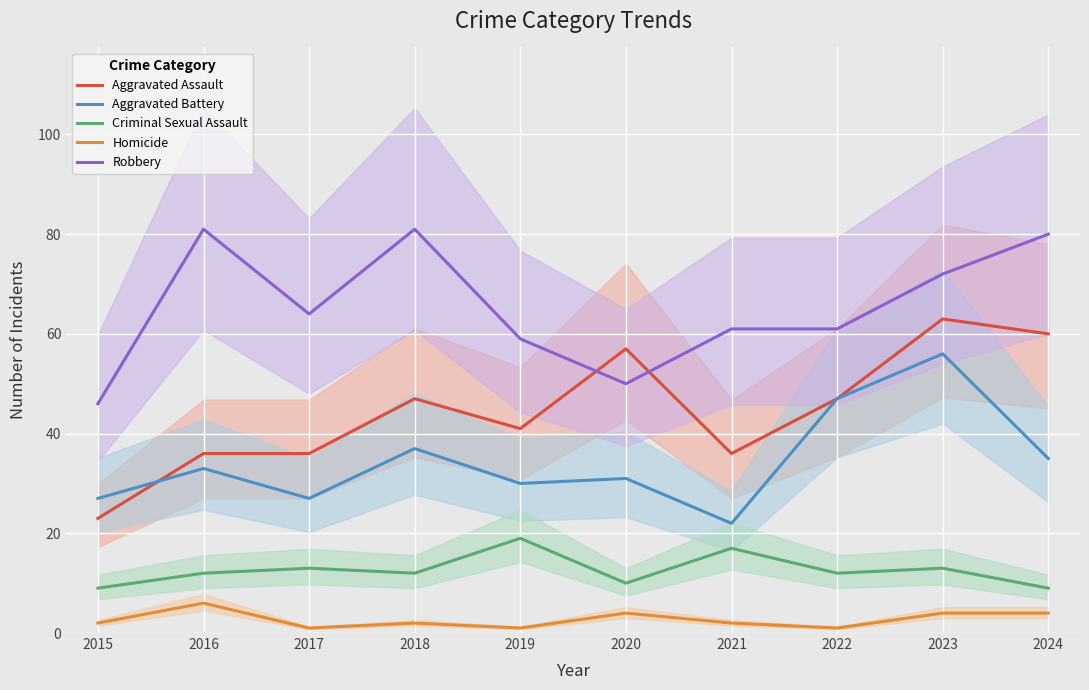

Reading left to right, what are all the values shown in this chart?

Aggravated Assault: 23	36	36	47	41	57	36	47	63	60
Aggravated Battery: 27	33	27	37	30	31	22	47	56	35
Criminal Sexual Assault: 9	12	13	12	19	10	17	12	13	9
Homicide: 2	6	1	2	1	4	2	1	4	4
Robbery: 46	81	64	81	59	50	61	61	72	80